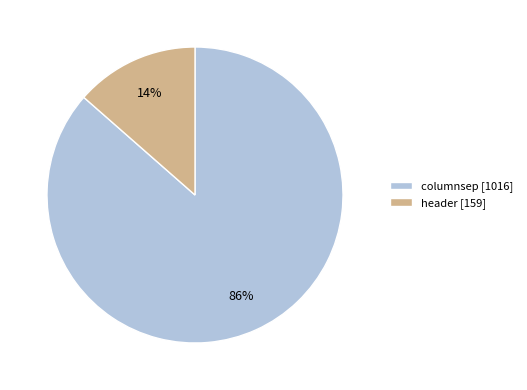

To the nearest percent, what percentage of the pie is columnsep?

86%